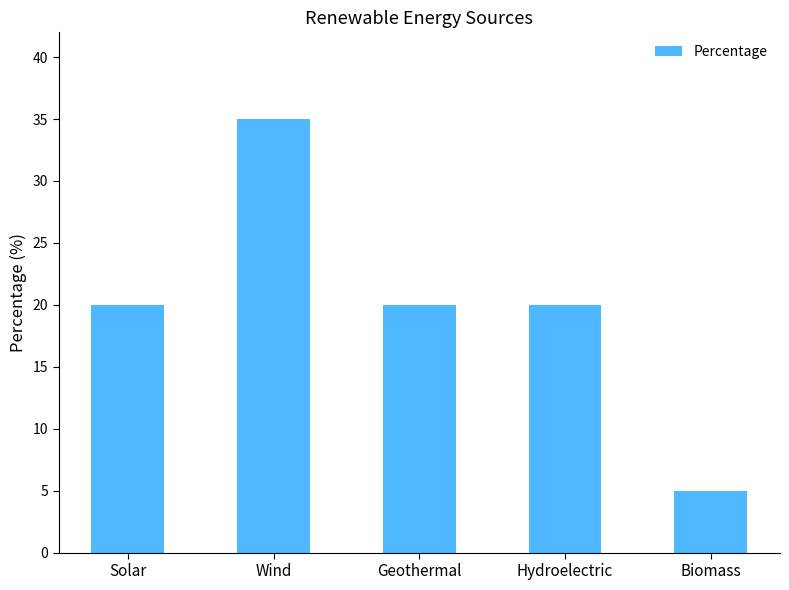

The chart shows a value of 55 at Wind. True or false?

False